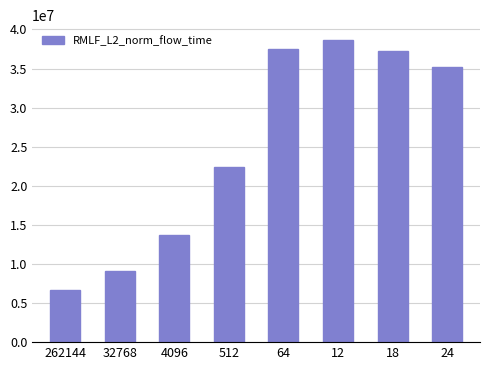

Reading left to right, list all the values displayed in this chart.

262144=6725568.6	32768=9078981.2	4096=13668338.0	512=22396678.0	64=37515091.8	12=38615943.0	18=37306084.4	24=35156870.8